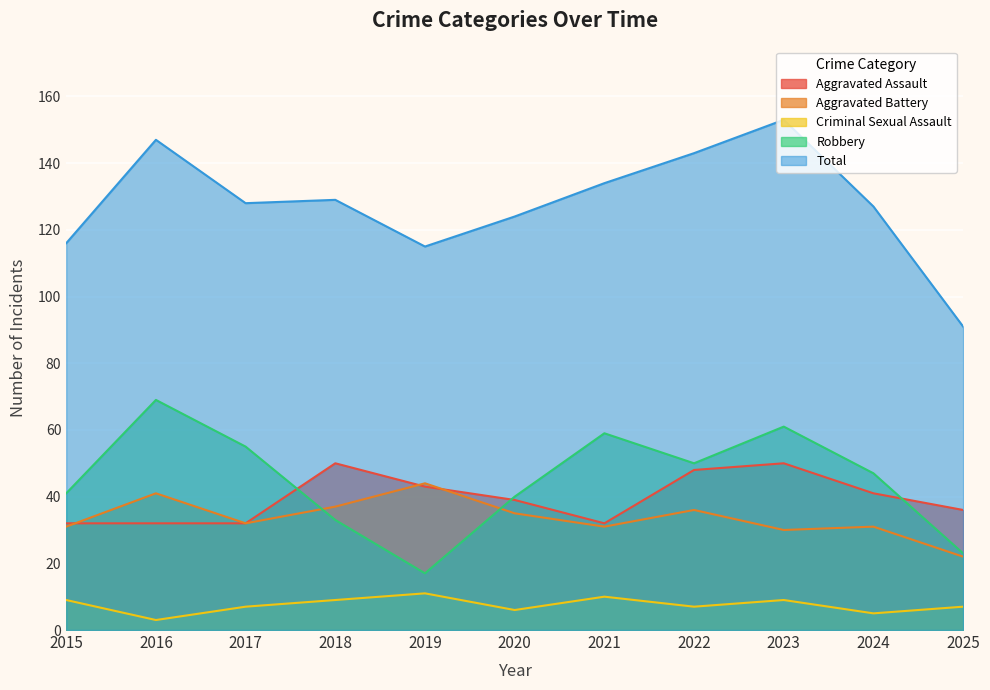

True or false: Aggravated Battery and Criminal Sexual Assault intersect in this chart.

False